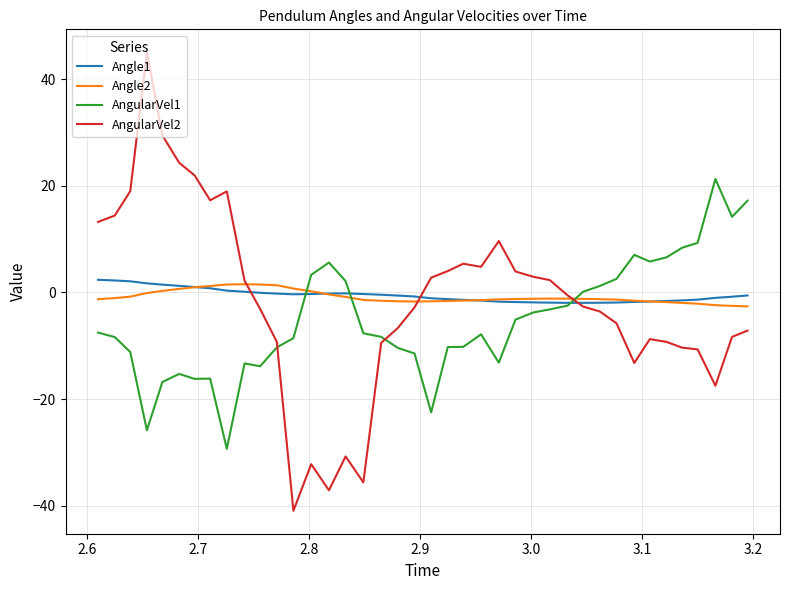

What is the minimum value shown in the chart?

-41.0